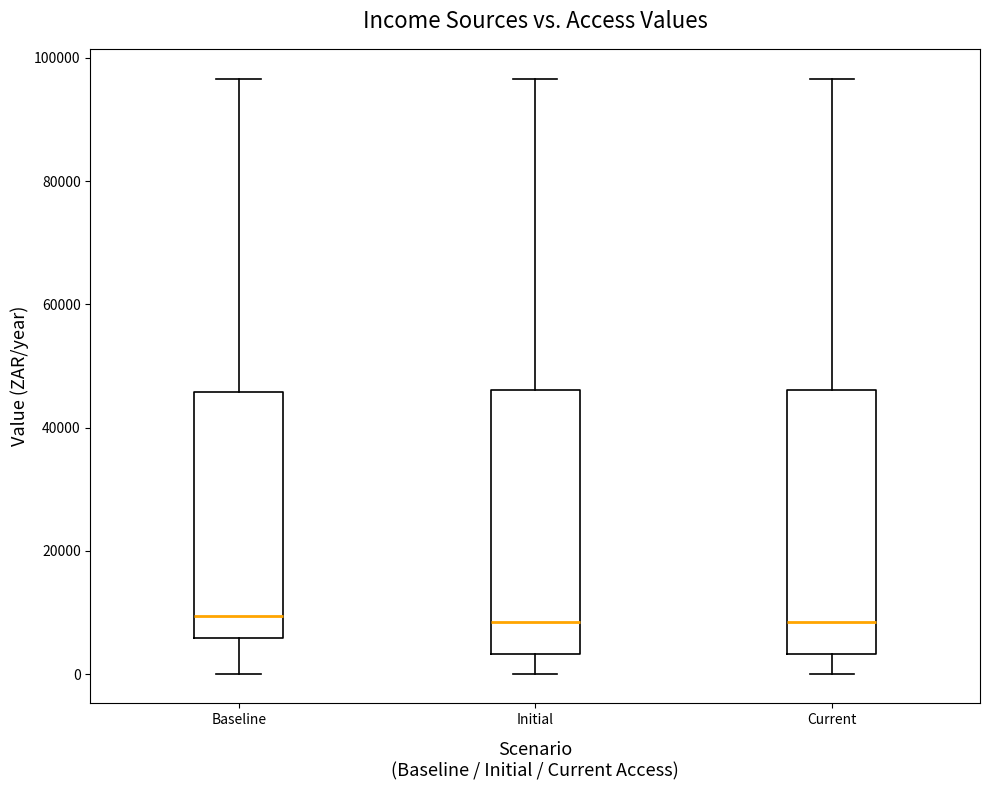

Where is the upper edge of the box for Initial on the y-axis? The values are not printed on the chart, so give them approximately, as read against the axis.

46000